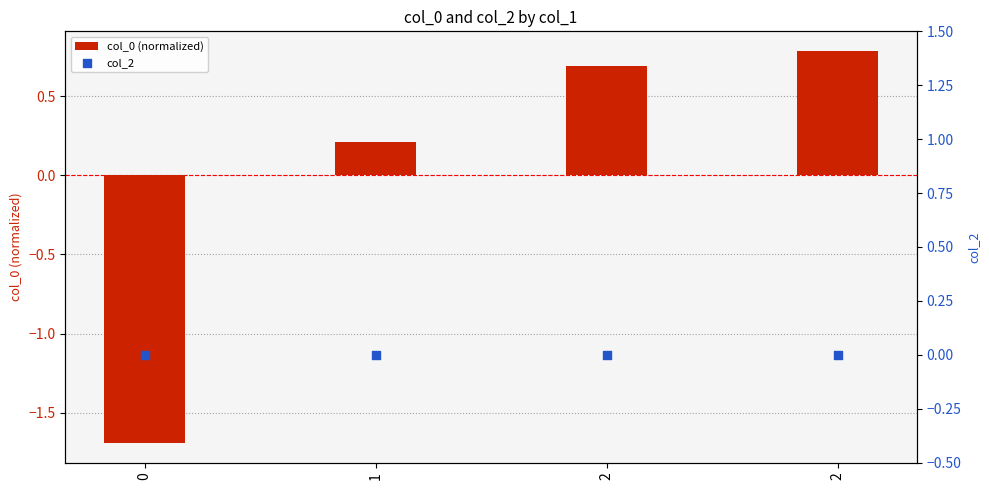

What are all the series names shown in the legend?

col_0 (normalized), col_2